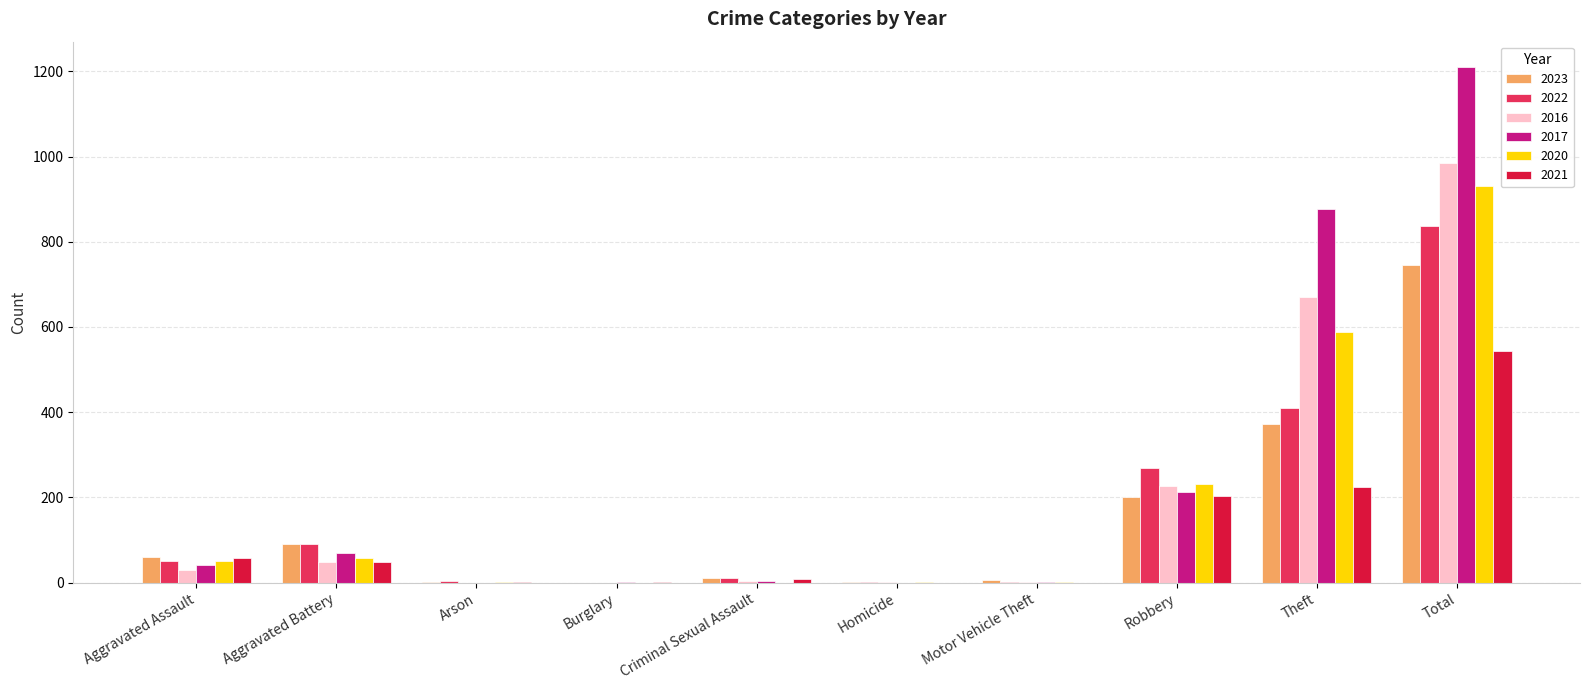

Are the bars grouped side by side (vs. stacked)?

Yes